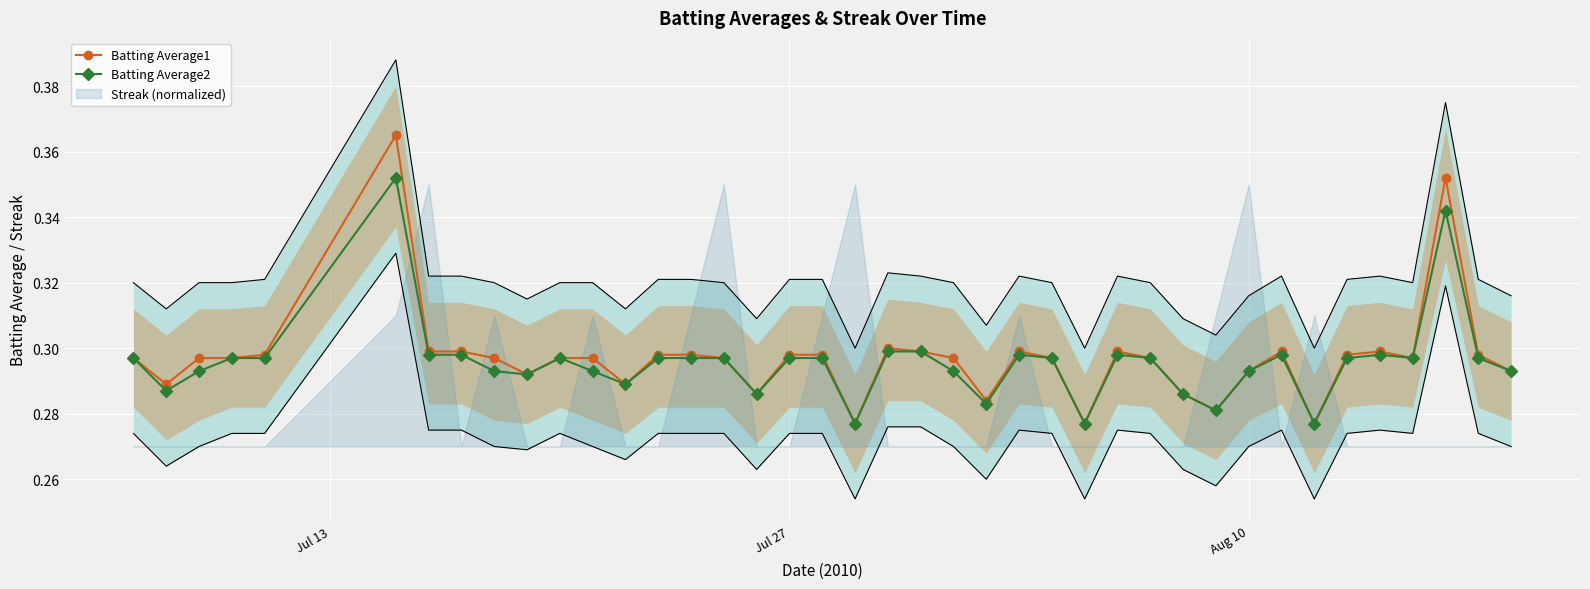

True or false: Batting Average1 has more than 2 points higher than both neighbors.

True